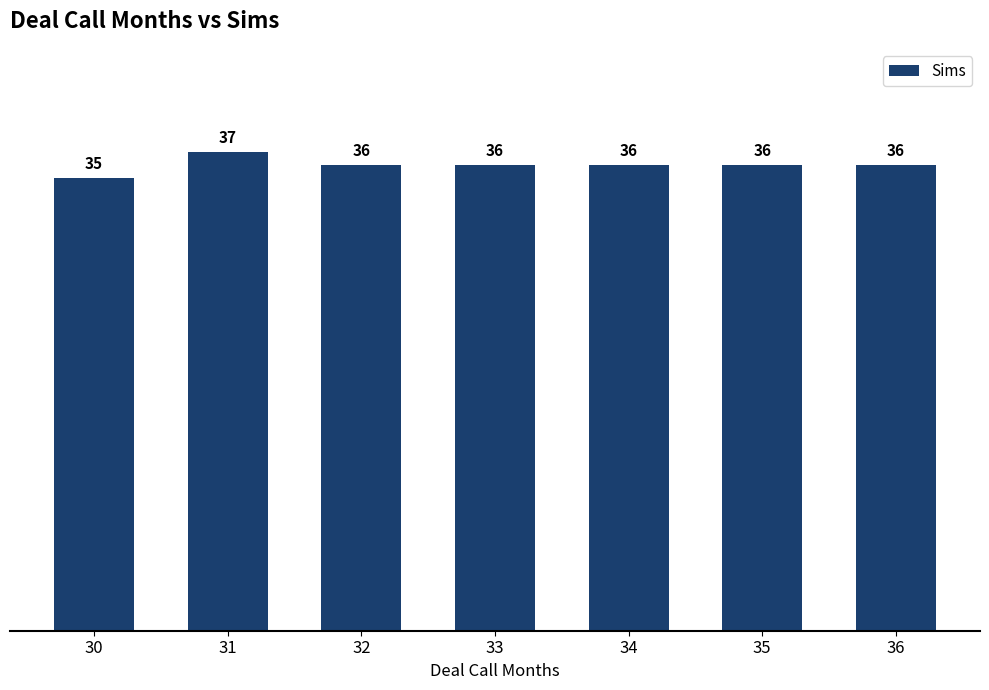

What is the greatest value displayed?

37